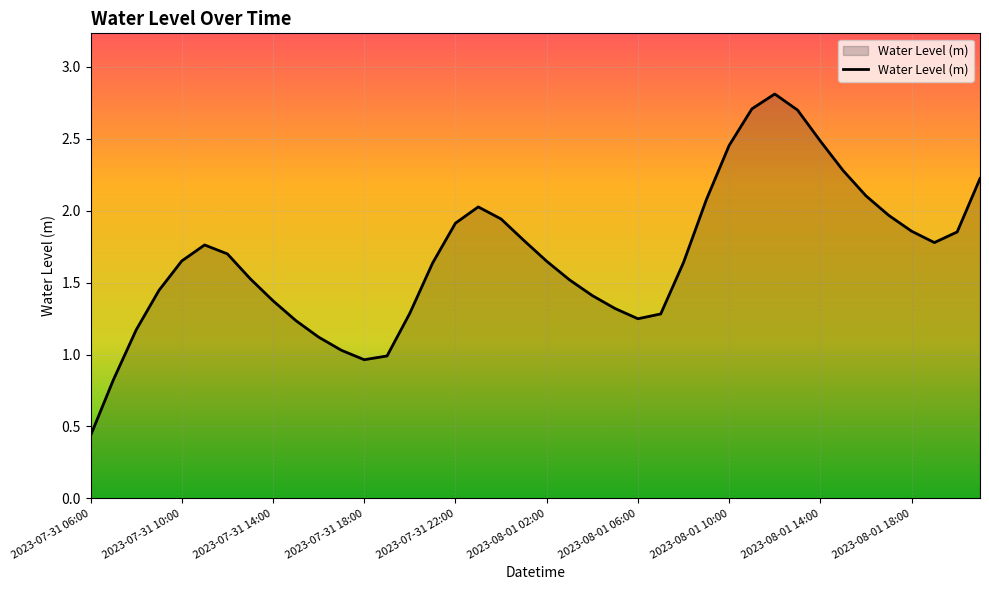

What is the maximum value shown in the chart?

2.8